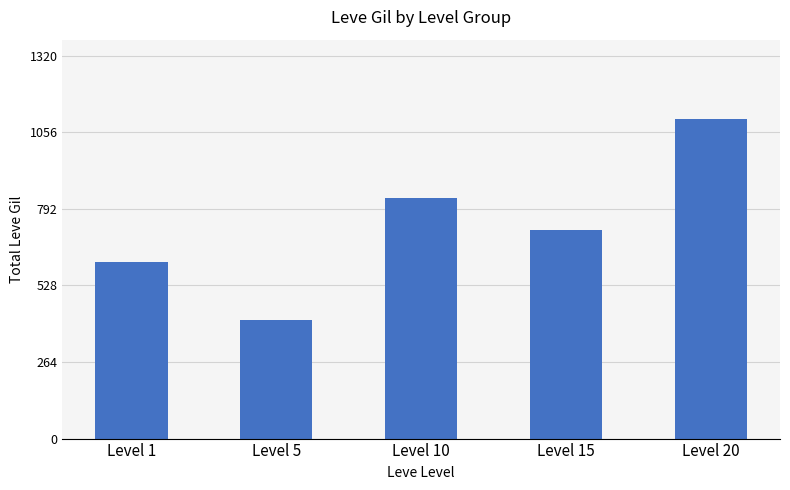

Where does the data first go above 720?

Level 10